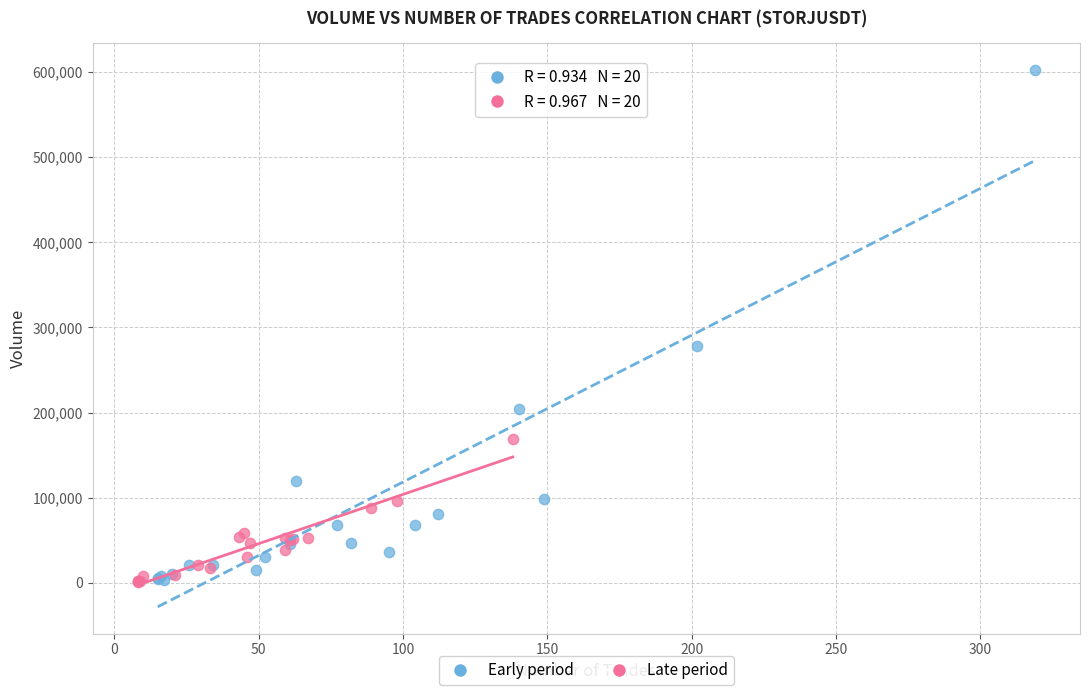

Which series has the widest spread of Y values?

Early period